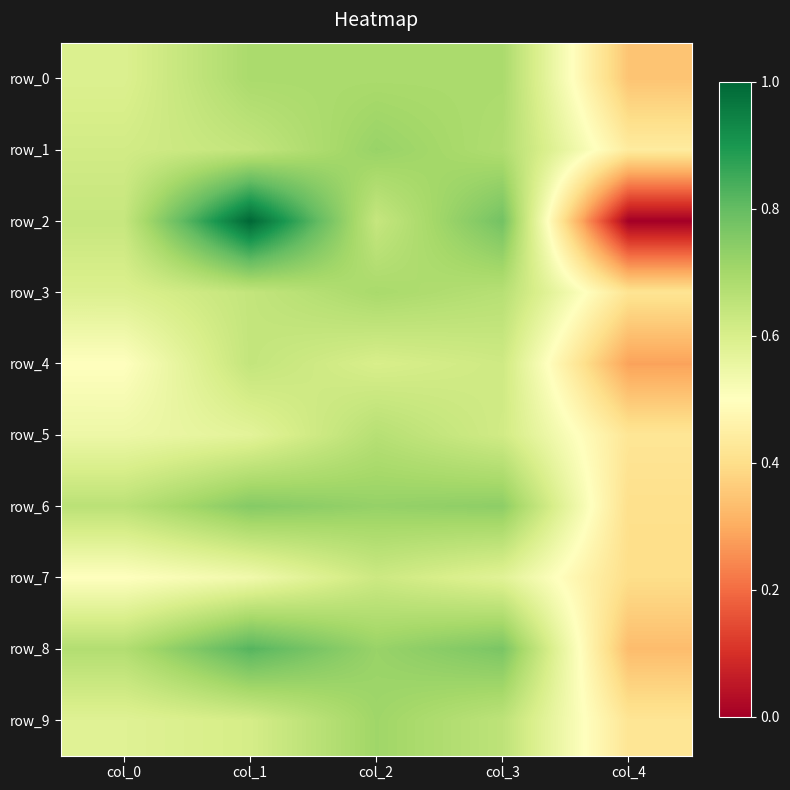

At which label does row_7 reach its peak?

col_2